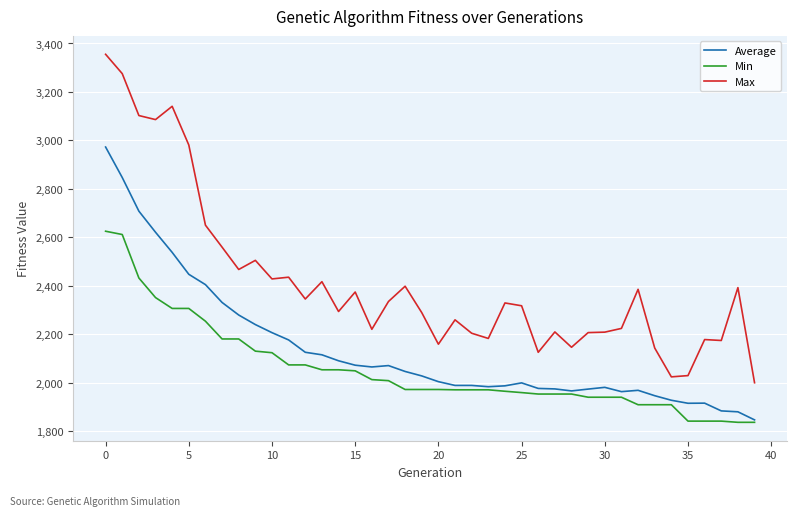

True or false: Average and Max cross at least once.

False